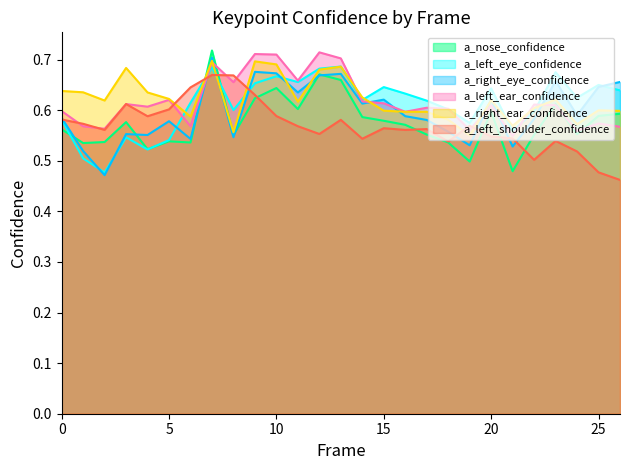

Reading left to right, transcribe all the data shown in this chart.

a_nose_confidence: 0.6	0.5	0.5	0.6	0.5	0.5	0.5	0.7	0.6	0.6	0.6	0.6	0.7	0.7	0.6	0.6	0.6	0.6	0.5	0.5	0.6	0.5	0.6	0.6	0.6	0.6	0.6
a_left_eye_confidence: 0.6	0.5	0.5	0.5	0.5	0.5	0.6	0.7	0.6	0.7	0.7	0.7	0.7	0.7	0.6	0.6	0.6	0.6	0.6	0.6	0.6	0.6	0.6	0.7	0.6	0.7	0.6
a_right_eye_confidence: 0.6	0.5	0.5	0.6	0.6	0.6	0.5	0.7	0.5	0.7	0.7	0.6	0.7	0.7	0.6	0.6	0.6	0.6	0.6	0.5	0.6	0.5	0.6	0.7	0.6	0.6	0.7
a_left_ear_confidence: 0.6	0.6	0.6	0.6	0.6	0.6	0.6	0.7	0.7	0.7	0.7	0.7	0.7	0.7	0.6	0.6	0.6	0.6	0.6	0.6	0.6	0.5	0.6	0.6	0.6	0.6	0.6
a_right_ear_confidence: 0.6	0.6	0.6	0.7	0.6	0.6	0.6	0.7	0.6	0.7	0.7	0.6	0.7	0.7	0.6	0.6	0.6	0.6	0.6	0.6	0.6	0.6	0.6	0.6	0.6	0.6	0.6
a_left_shoulder_confidence: 0.6	0.6	0.6	0.6	0.6	0.6	0.6	0.7	0.7	0.6	0.6	0.6	0.6	0.6	0.5	0.6	0.6	0.6	0.5	0.6	0.5	0.5	0.5	0.5	0.5	0.5	0.5